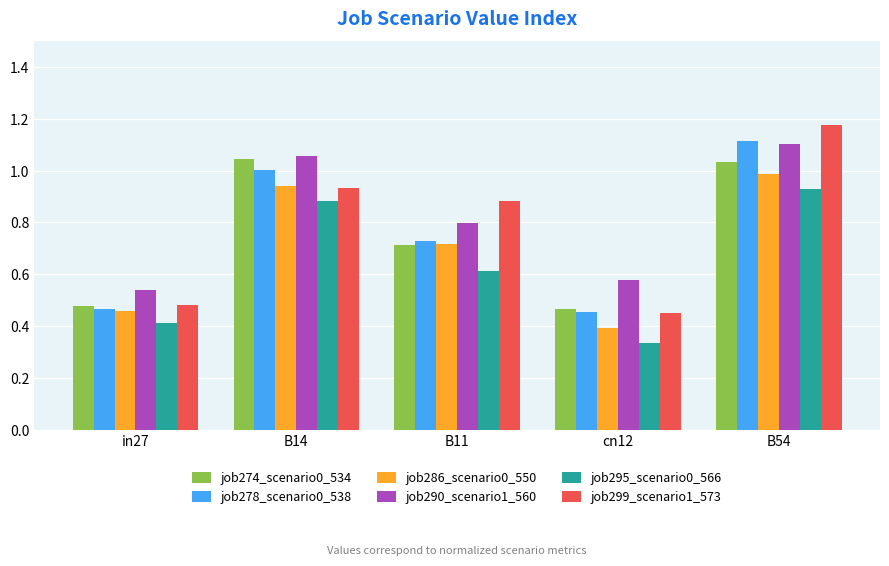

The job299_scenario1_573 series shows 0.4 at B54. True or false?

False